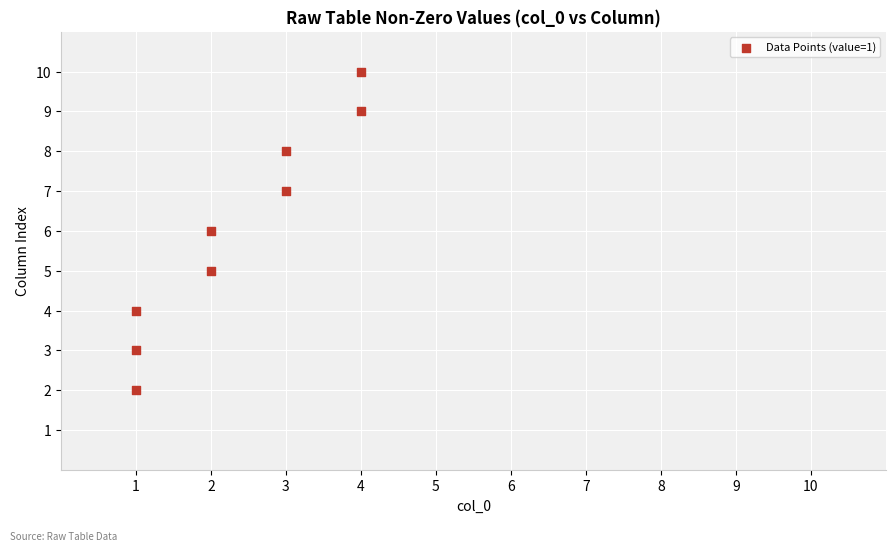

What is the range of Y values (max minus min)?

8